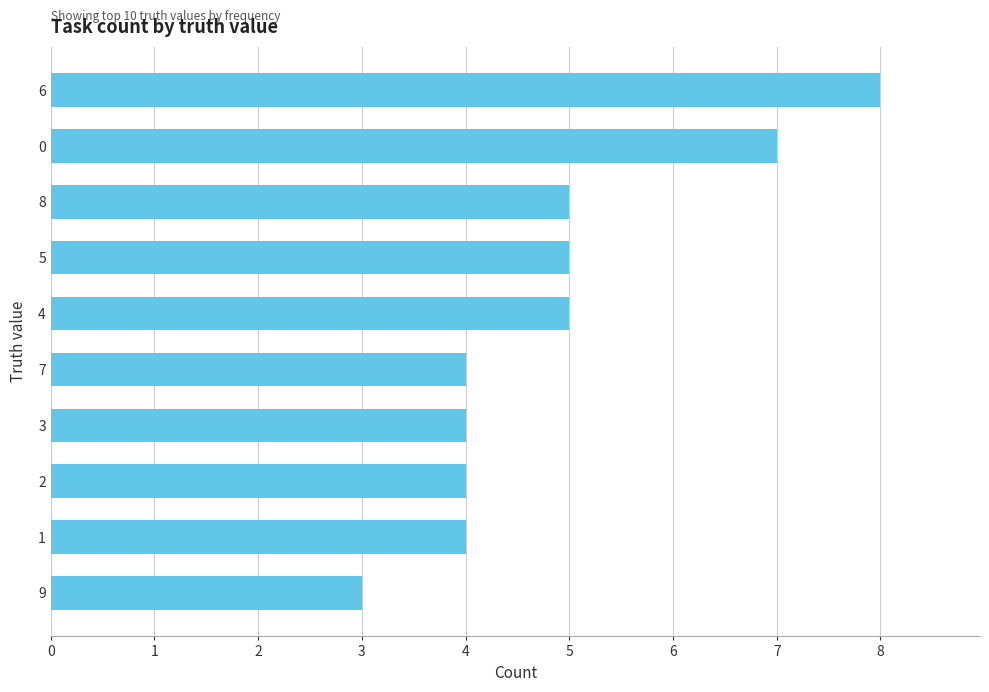

Reading bottom to top, list all the values displayed in this chart.

3	4	4	4	4	5	5	5	7	8